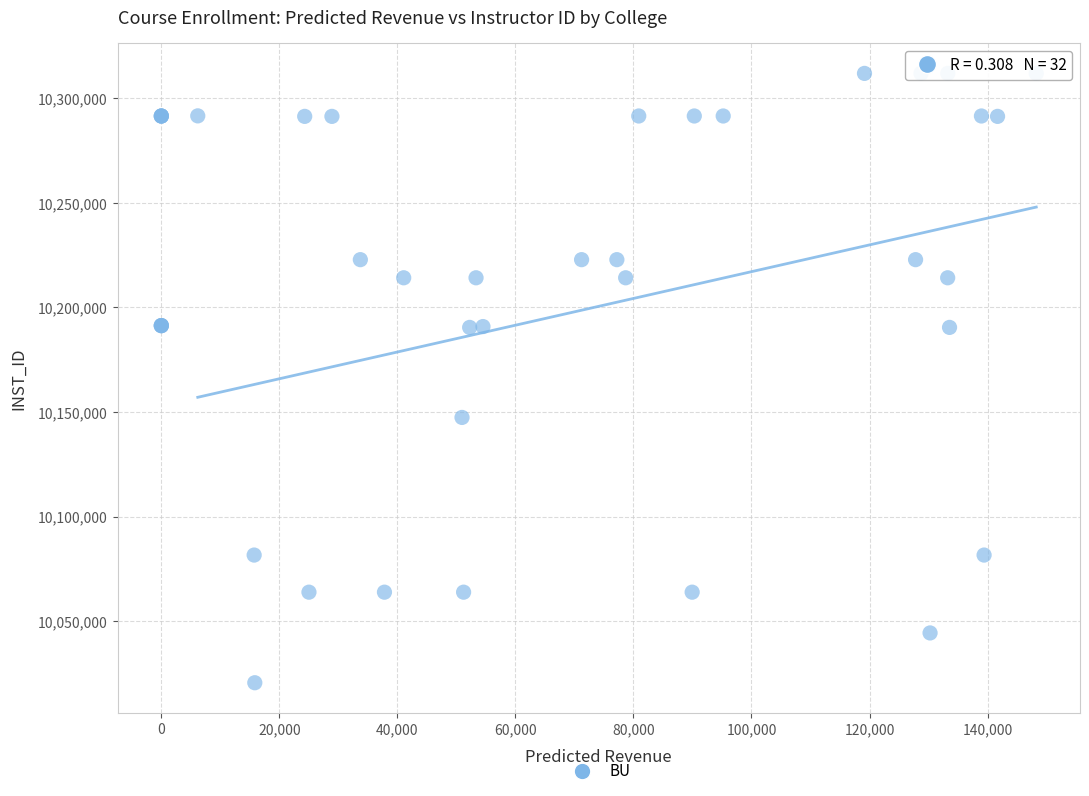

What Y value in the scatter plot is closest to 10166263?

10147448